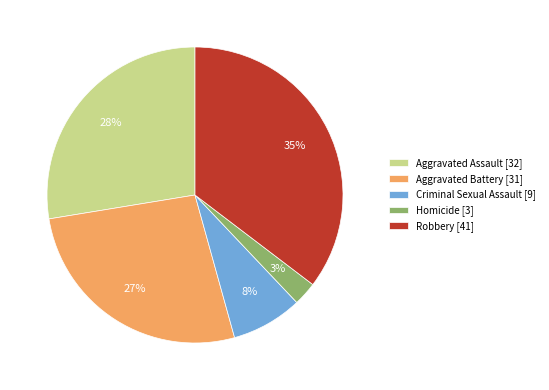

Does Homicide represent more than half of the total?

No